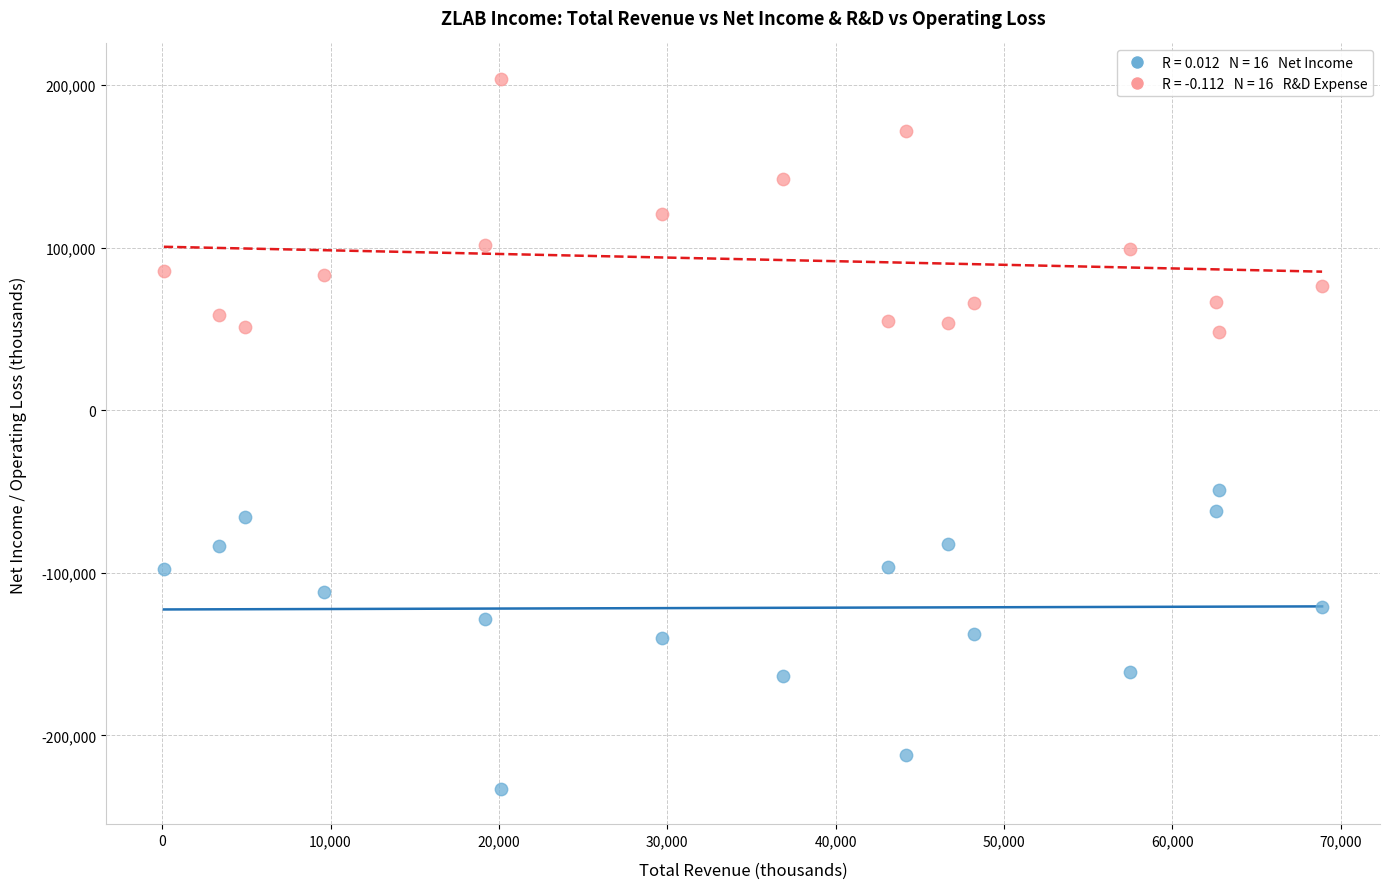

Across all data points, what is the range of Y values (max minus min)?

436800